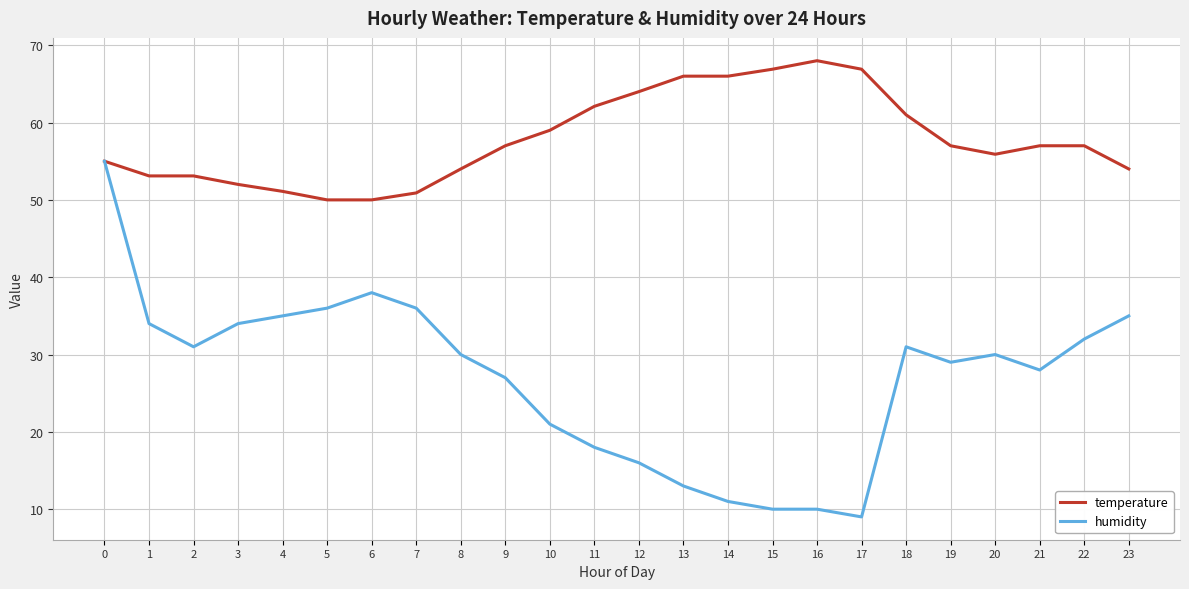

Rank the series by their maximum value, from highest to lowest.

temperature, humidity